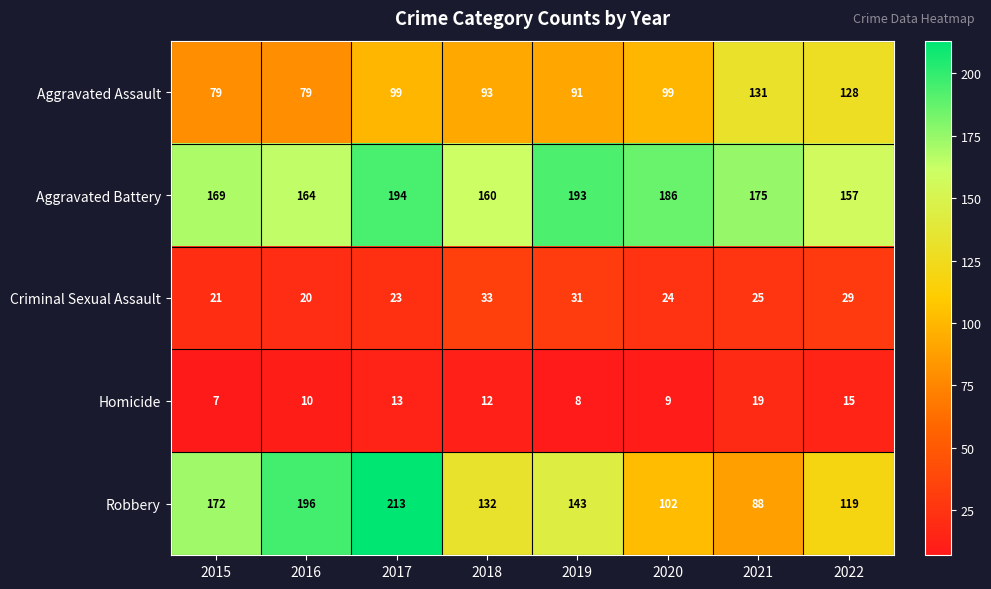

At which category does the chart reach its minimum across all series?

2015